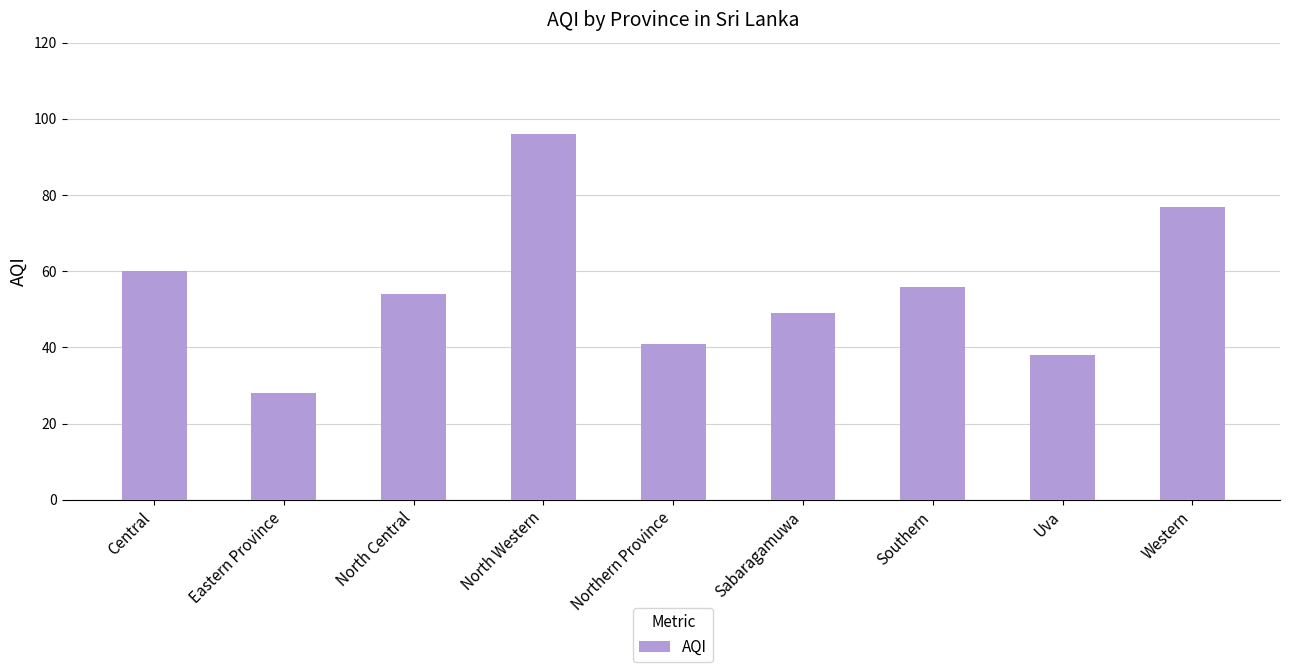

Reading right to left, what are all the values shown in this chart?

77	38	56	49	41	96	54	28	60